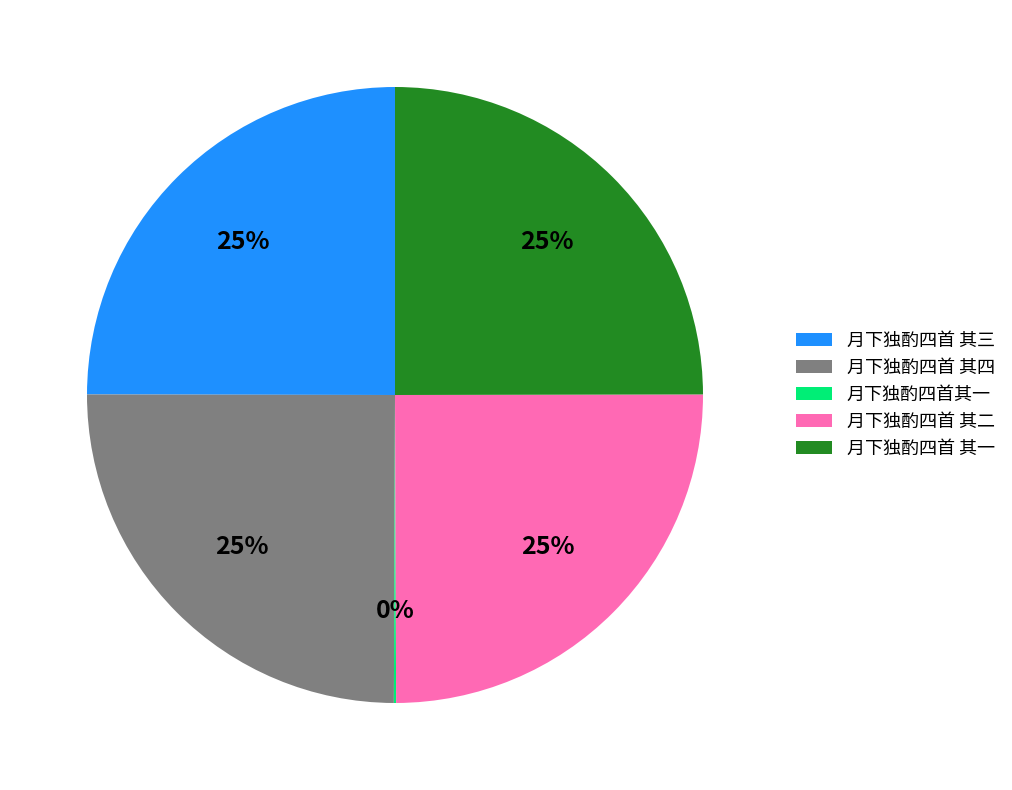

To the nearest percent, what portion does 月下独酌四首 其二 represent?

25%